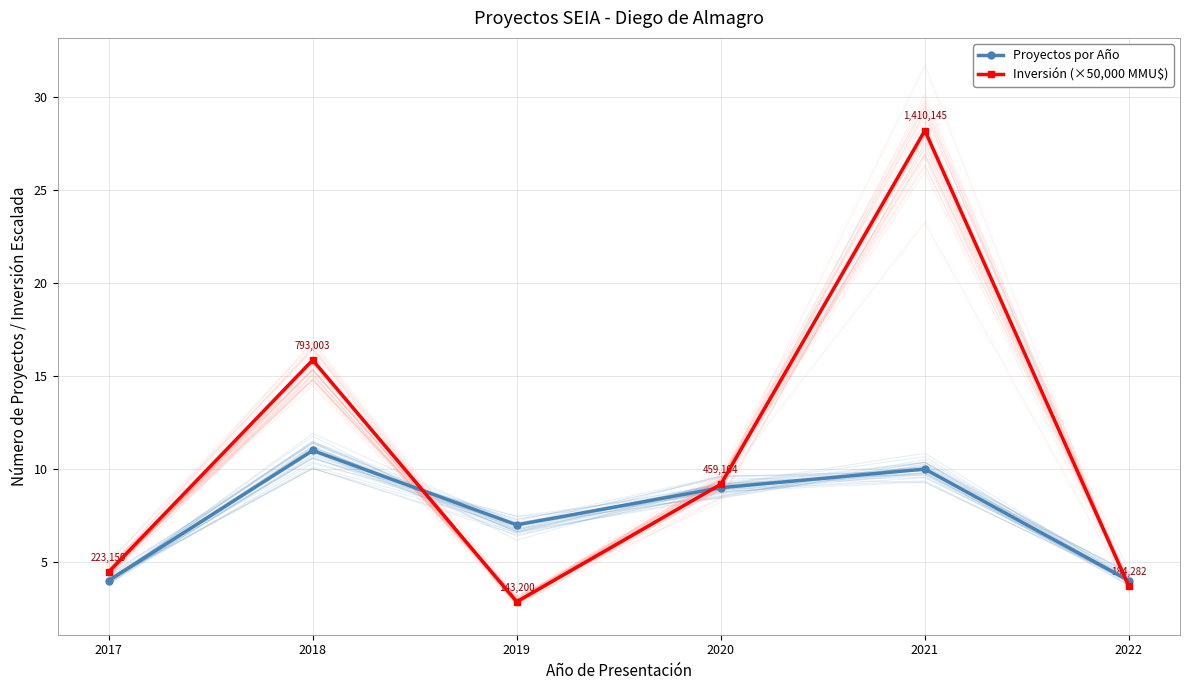

What is the value of the Proyectos por Año point at the 2nd from the left?

11.0